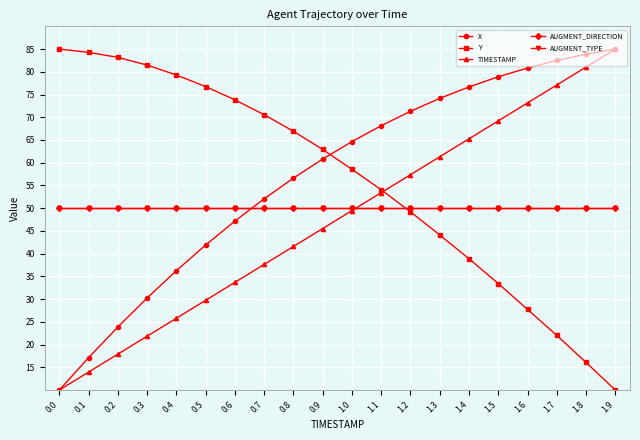

What is the average value of the X series?

57.1